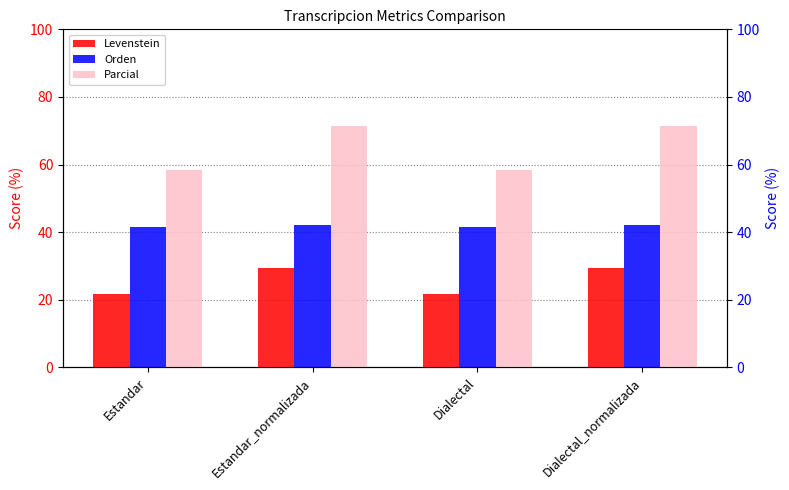

Reading right to left, list all the values displayed in this chart.

Levenstein: 29.4	21.8	29.4	21.8
Orden: 42.1	41.6	42.1	41.6
Parcial: 71.4	58.3	71.4	58.3